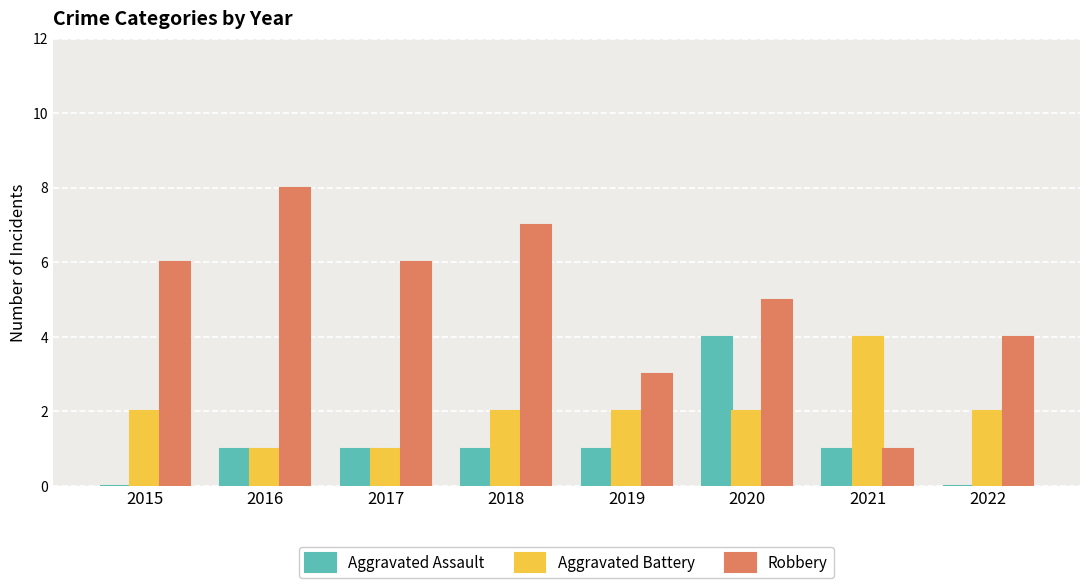

At which category is the sum across all series the highest?

2020